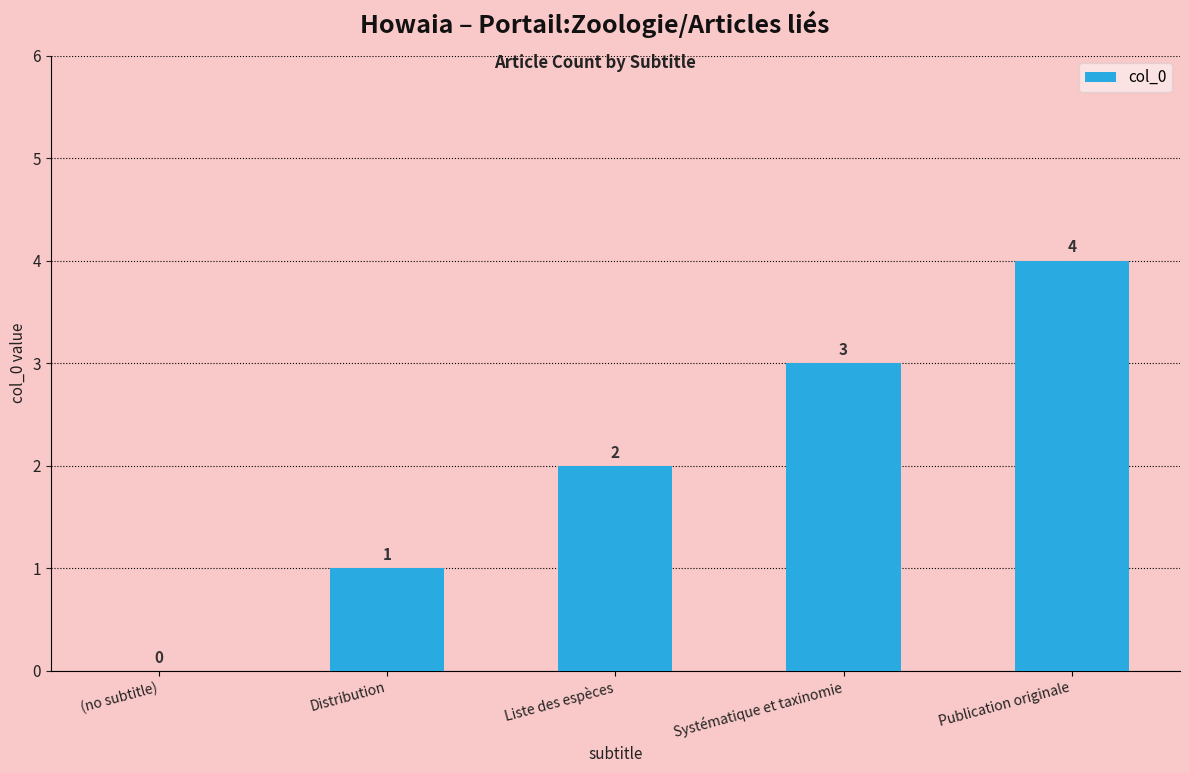

Count the number of data series in this chart.

1